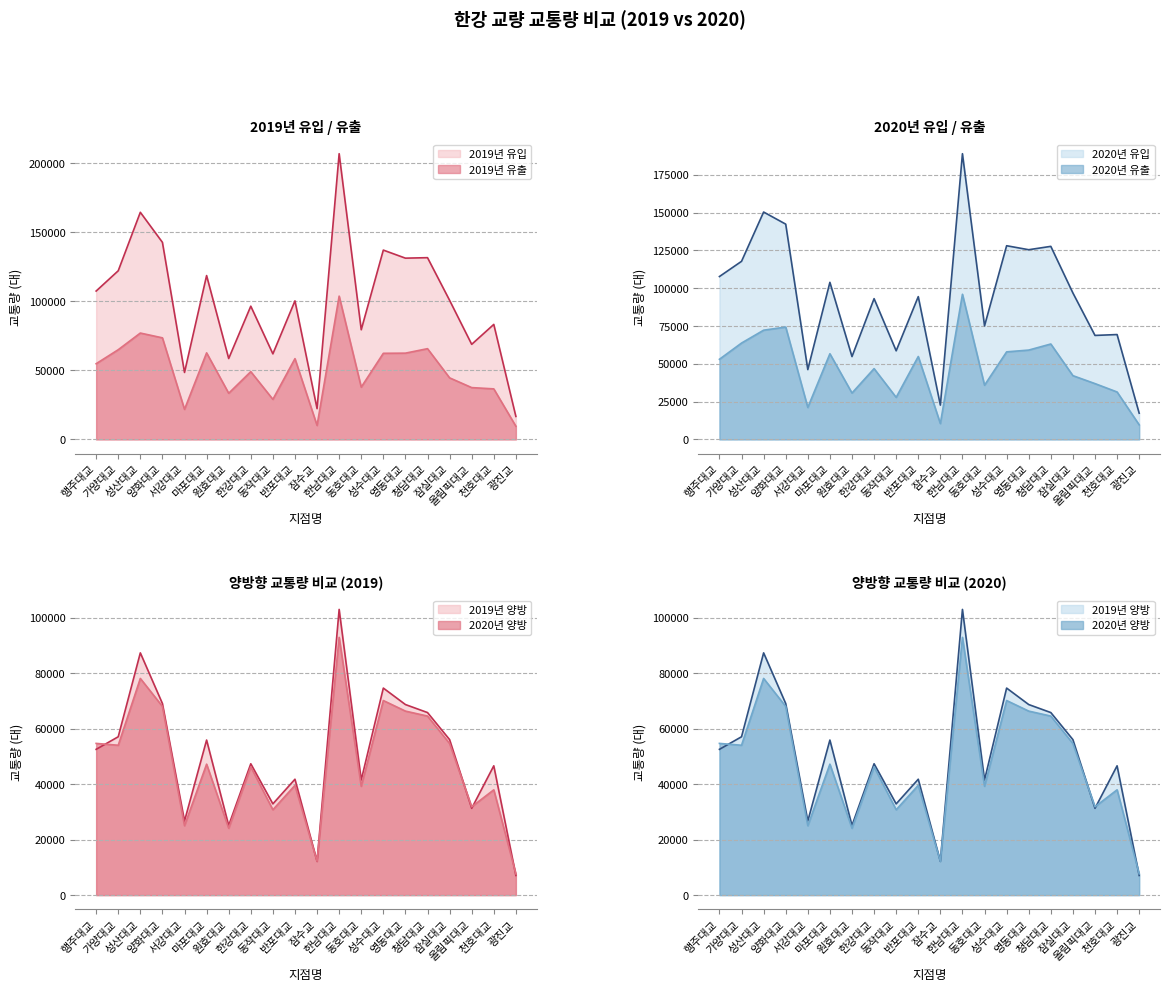

What are all the series names shown in the legend?

2019년 유입, 2019년 유출, 2019년 양방, 2020년 유입, 2020년 유출, 2020년 양방